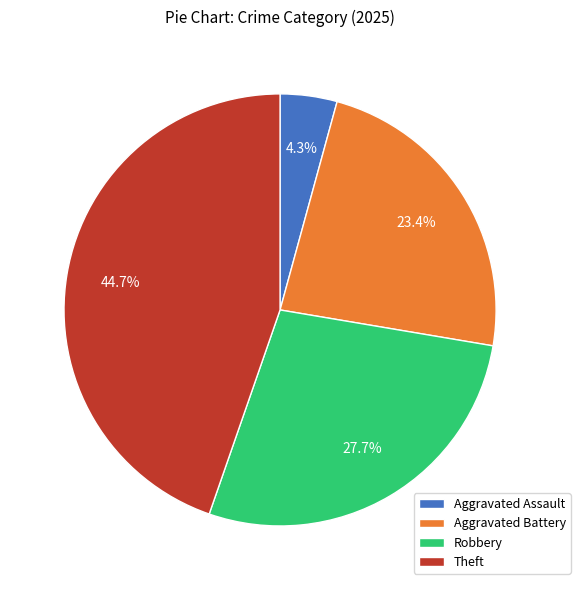

Rank the categories by value from lowest to highest.

Aggravated Assault, Aggravated Battery, Robbery, Theft